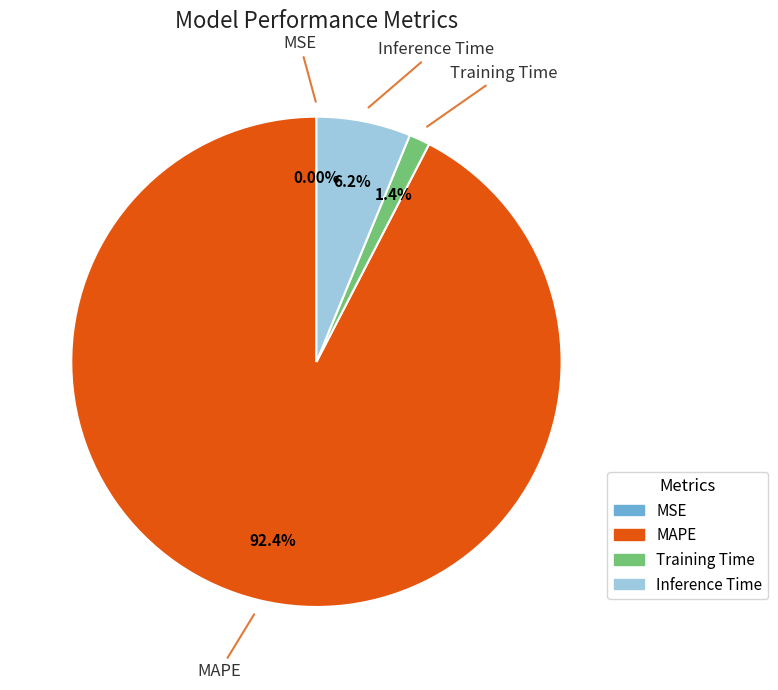

Which slice is the largest?

MAPE